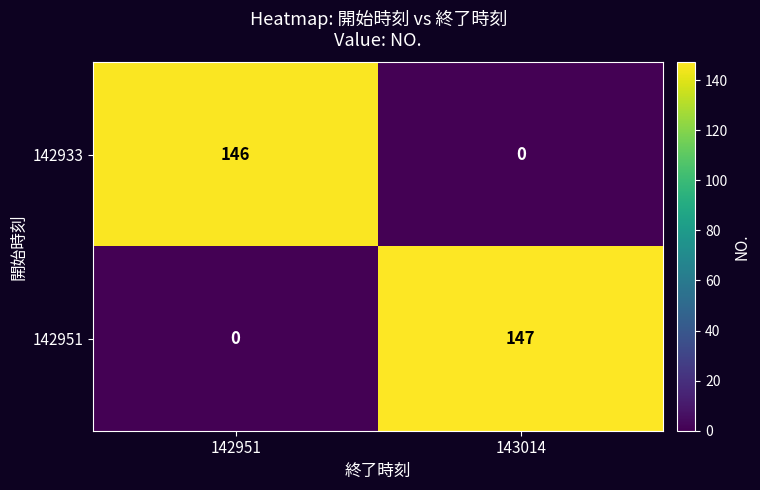

List the series in order of their overall mean, lowest first.

142933, 142951